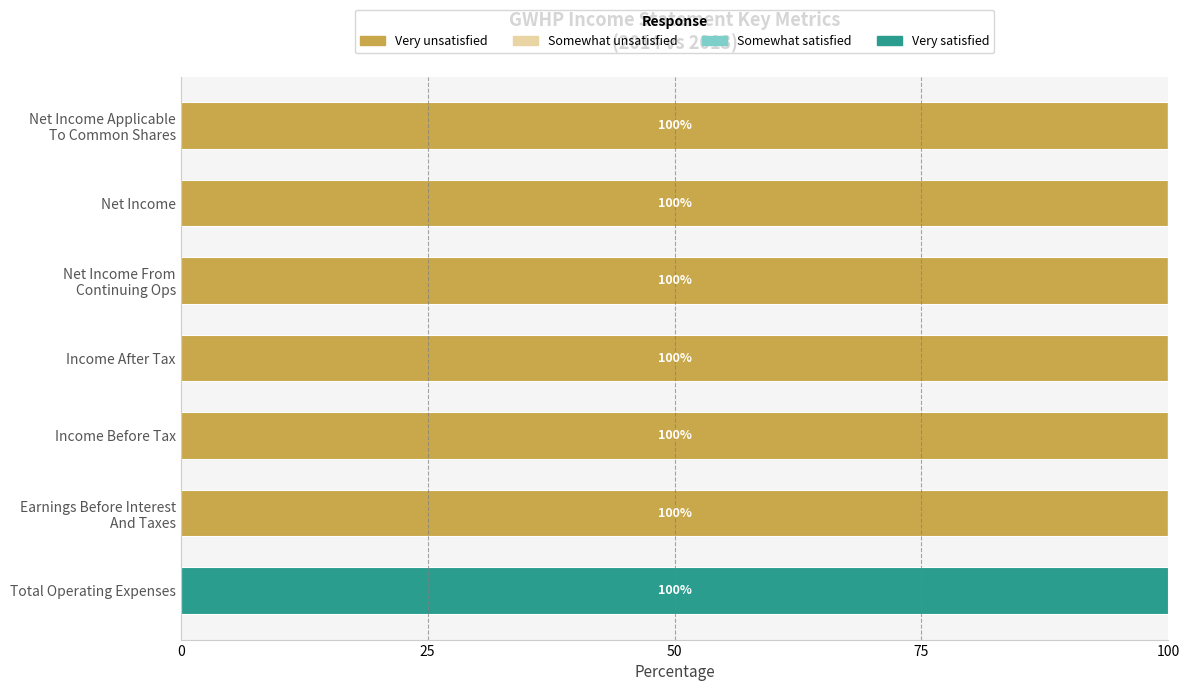

What is the maximum value for Very unsatisfied?

100